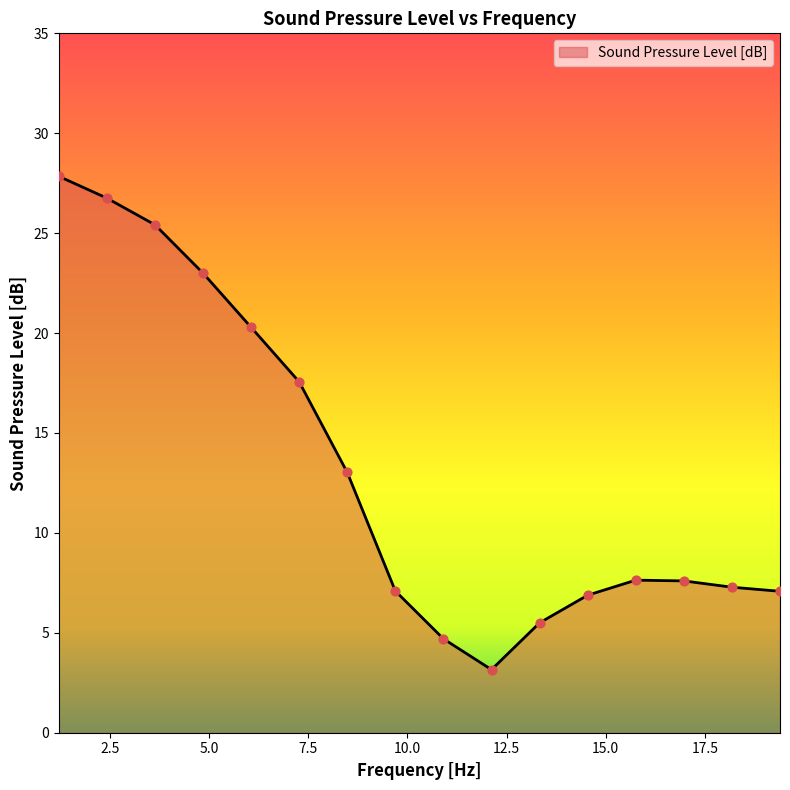

What is the greatest value displayed?

27.8